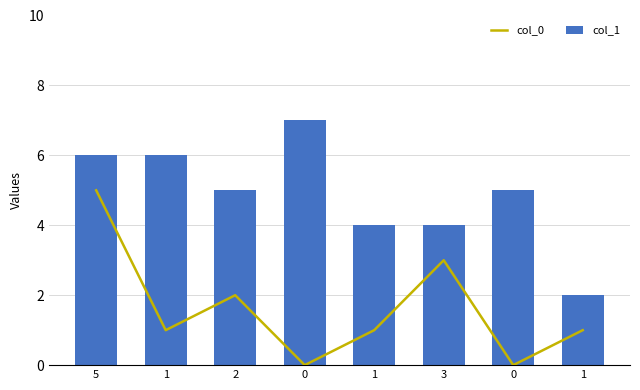

What is the difference between the highest and lowest values at 0?

7